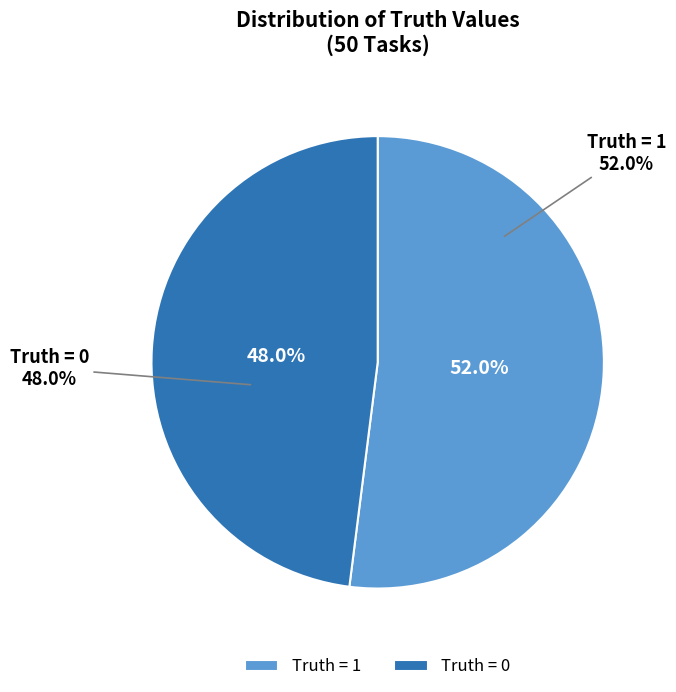

What portion of the pie excludes 1 (Truth=1)?

48.0%